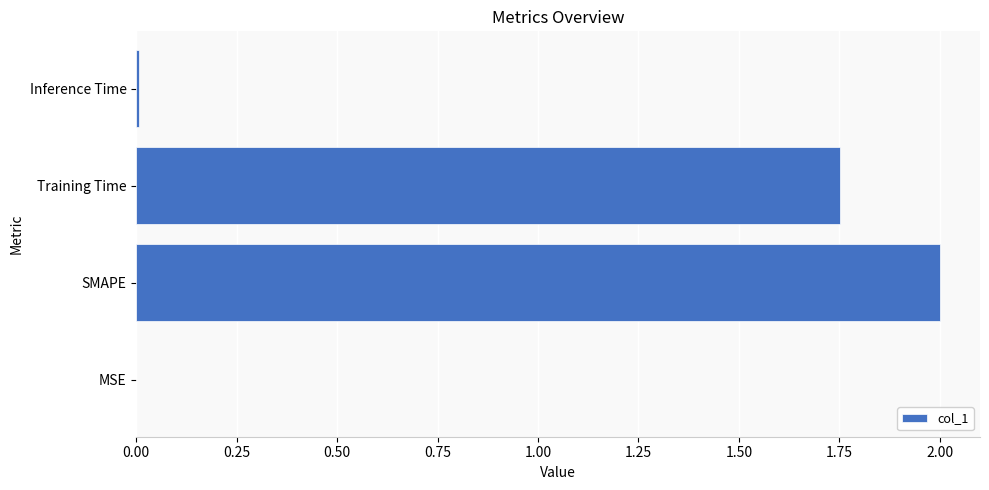

What is the maximum value shown in the chart?

2.0